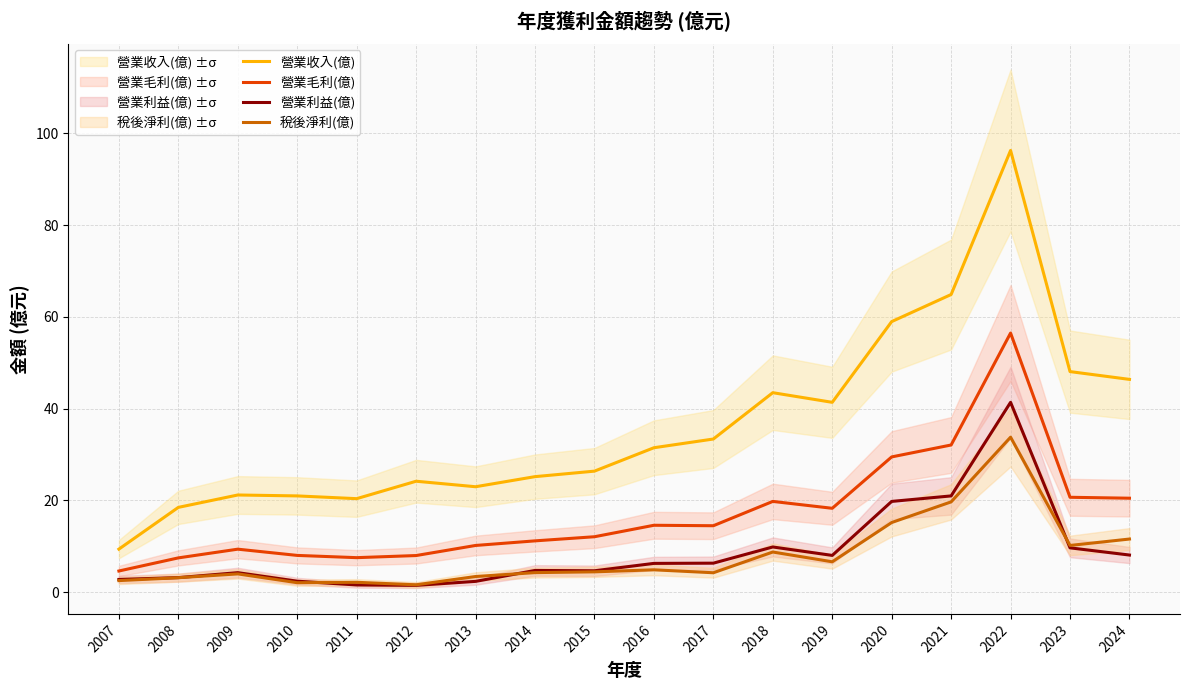

How many interior local peaks does the 營業毛利(億) series have?

4